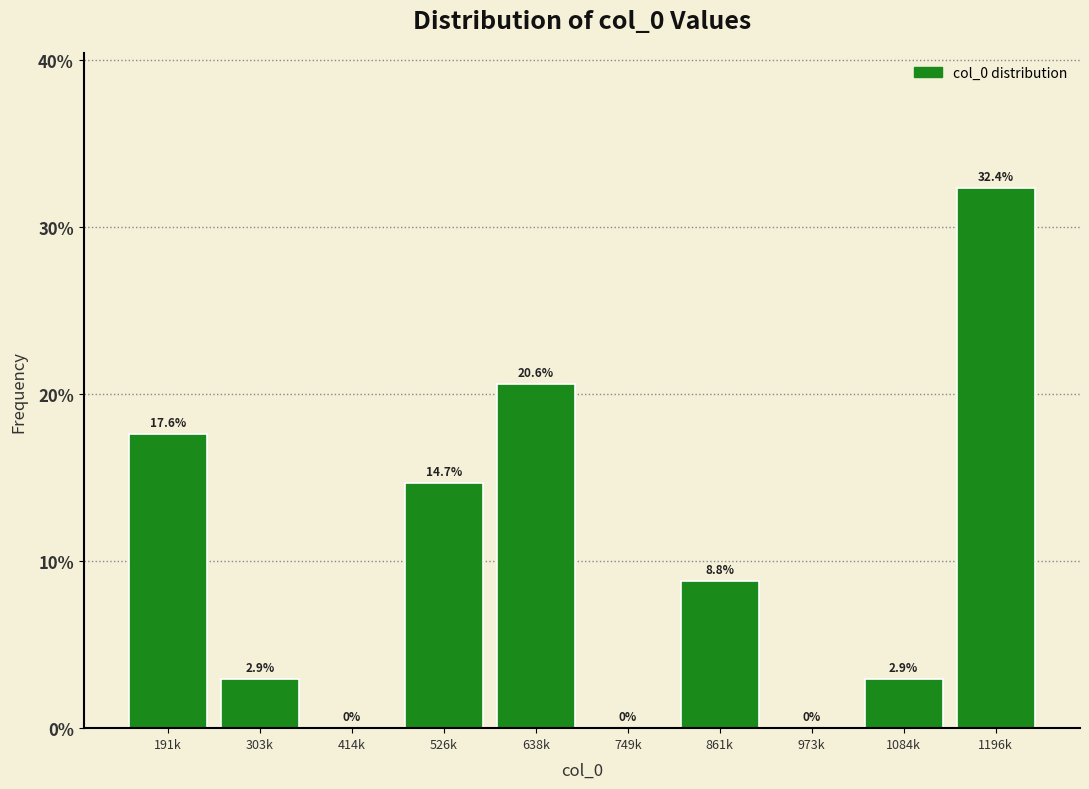

Reading left to right, extract all data points from this chart.

191k=17.6	303k=2.9	414k=0.0	526k=14.7	638k=20.6	749k=0.0	861k=8.8	973k=0.0	1084k=2.9	1196k=32.4